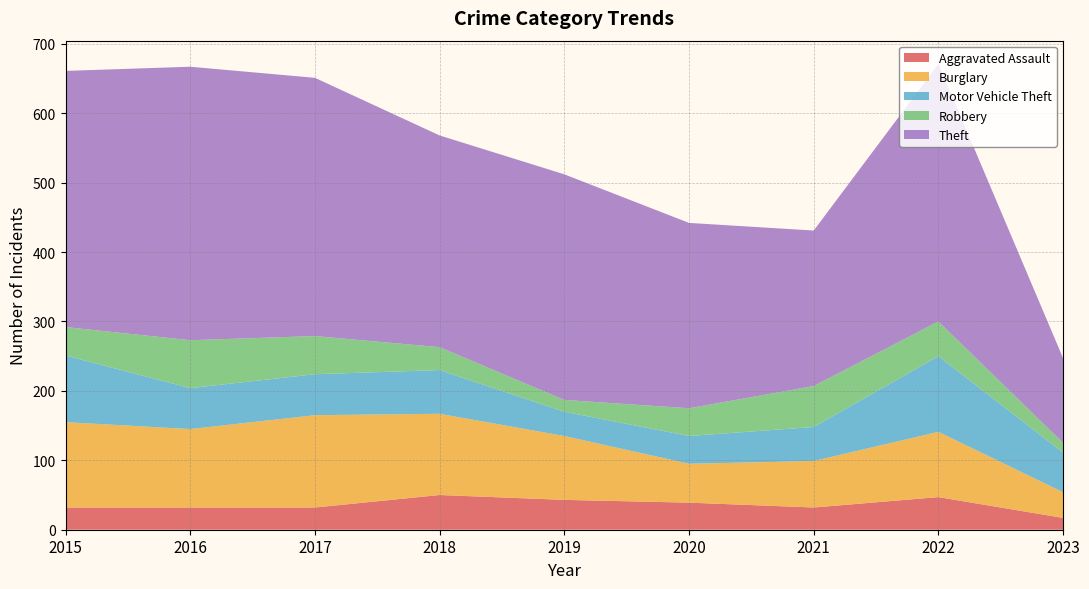

Where is the first local maximum for Motor Vehicle Theft?

2018